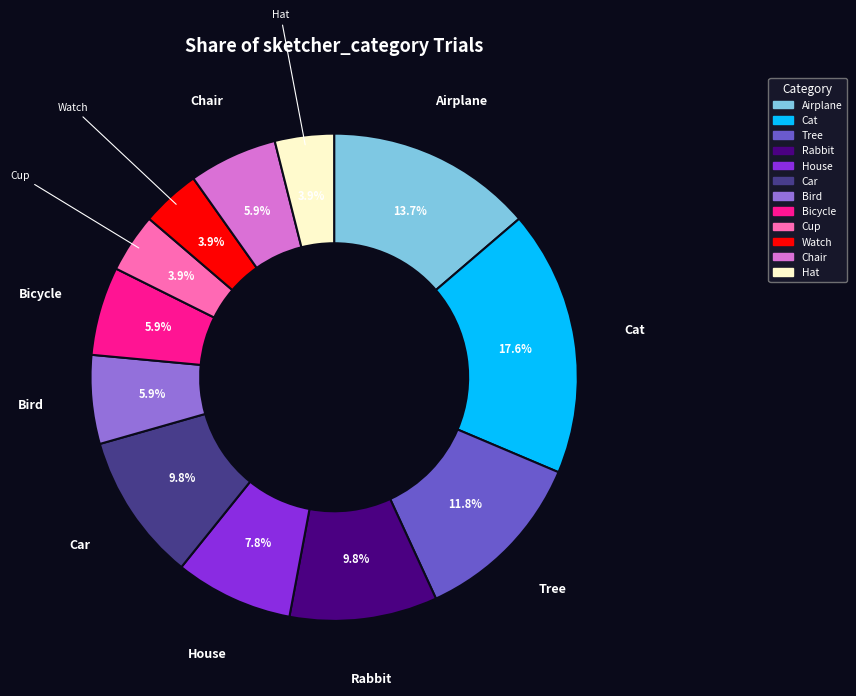

What percentage is NOT represented by Cup?

96.1%